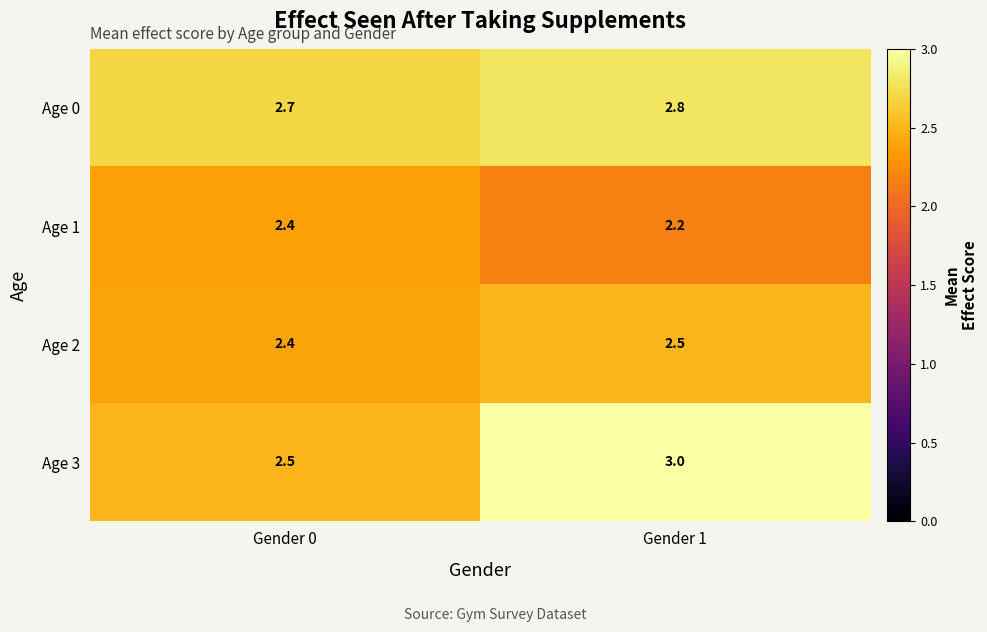

Reading left to right, list all the values displayed in this chart.

Age 0: Gender 0=2.7	Gender 1=2.8
Age 1: Gender 0=2.4	Gender 1=2.2
Age 2: Gender 0=2.4	Gender 1=2.5
Age 3: Gender 0=2.5	Gender 1=3.0